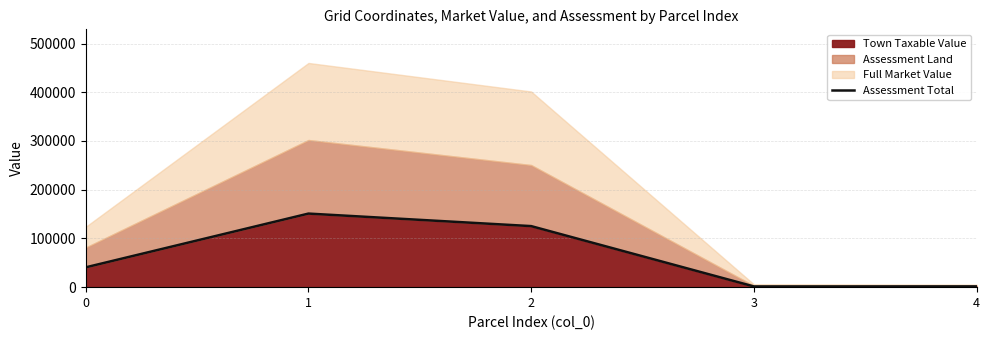

What is the smallest value displayed?

1500